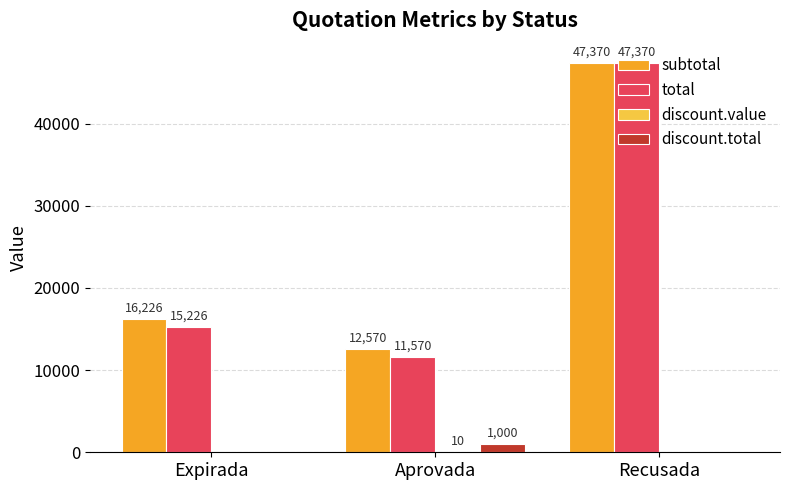

How many groups of bars are there?

3